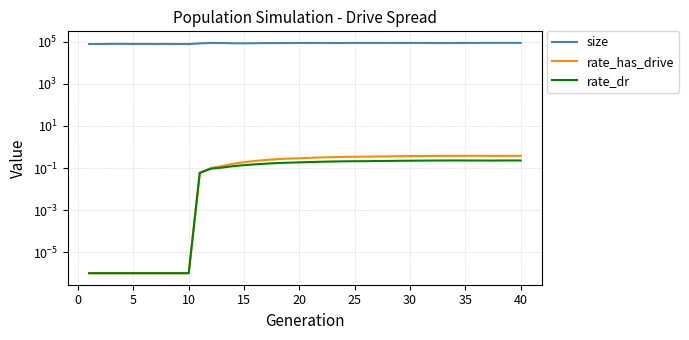

What is the average value of the rate_has_drive series?

0.2